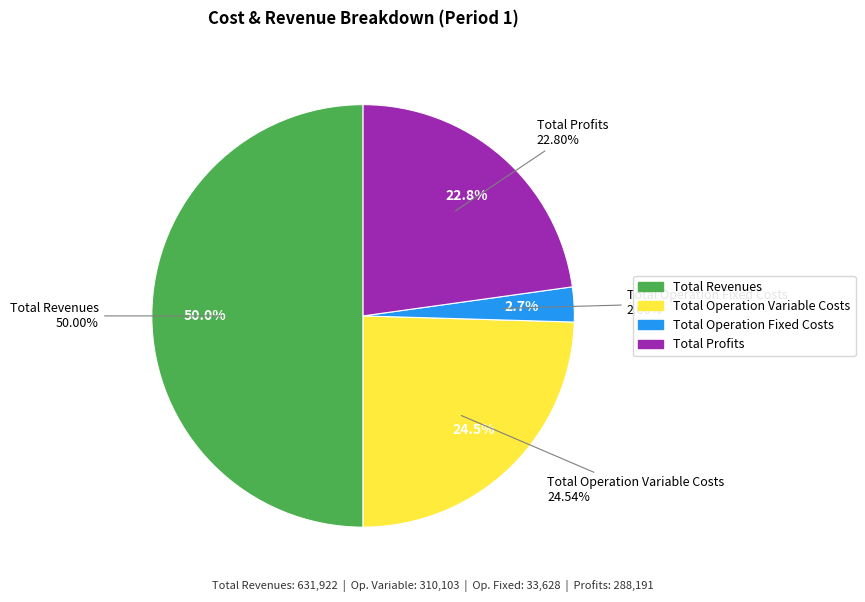

Does Total Operation Fixed Costs account for over 50% of the chart?

No